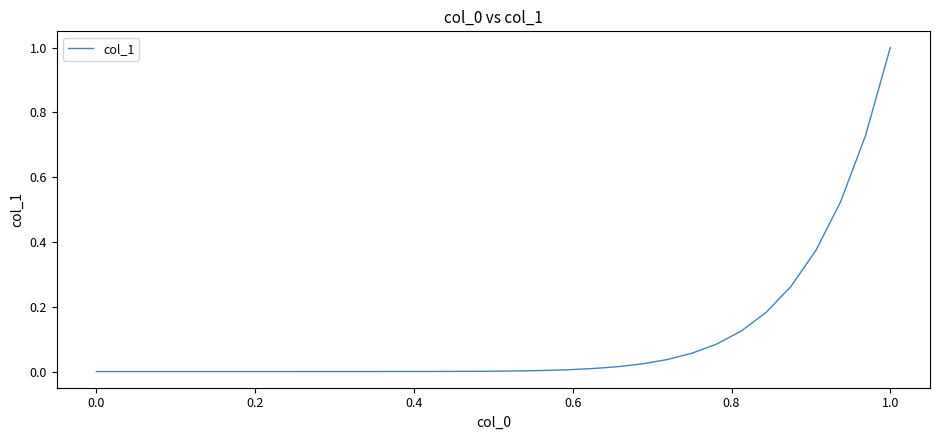

Which category has the highest value across all series?

1.0